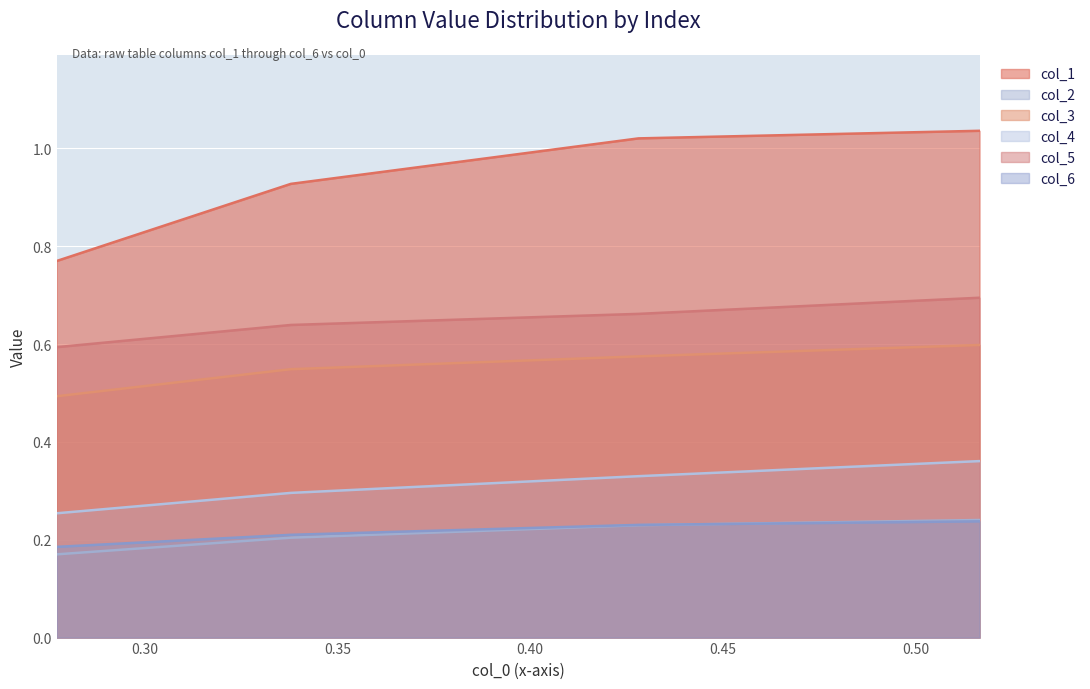

True or false: col_6 has more than 2 points higher than both neighbors.

False